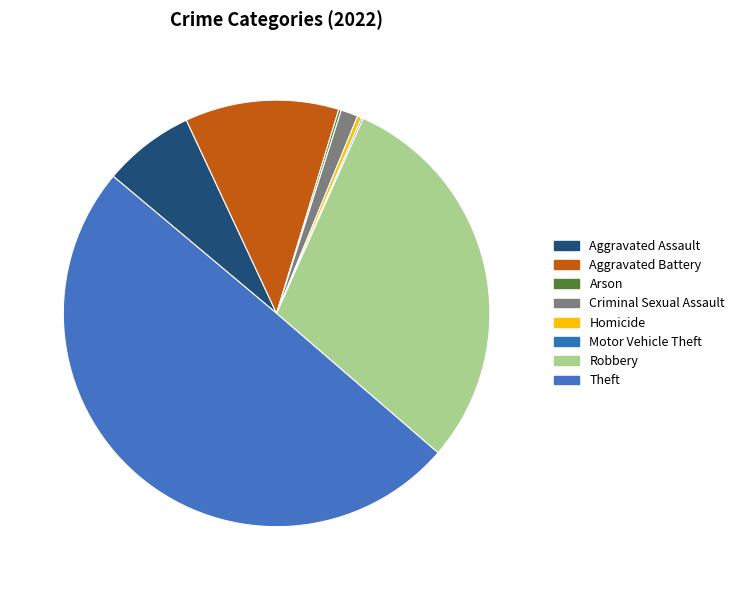

Which slice is the smallest?

Motor Vehicle Theft